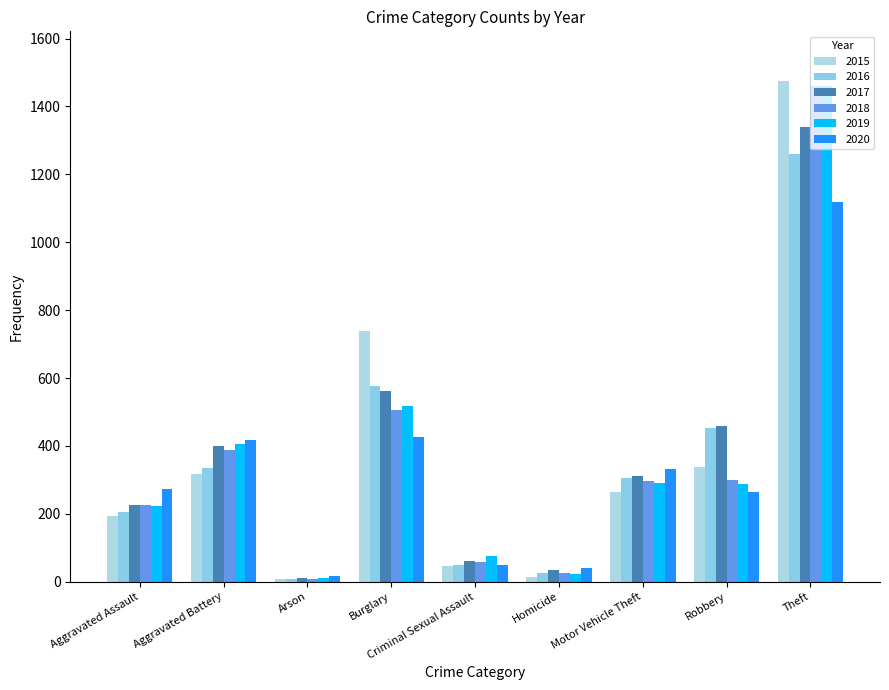

How many data points does each series have?

9